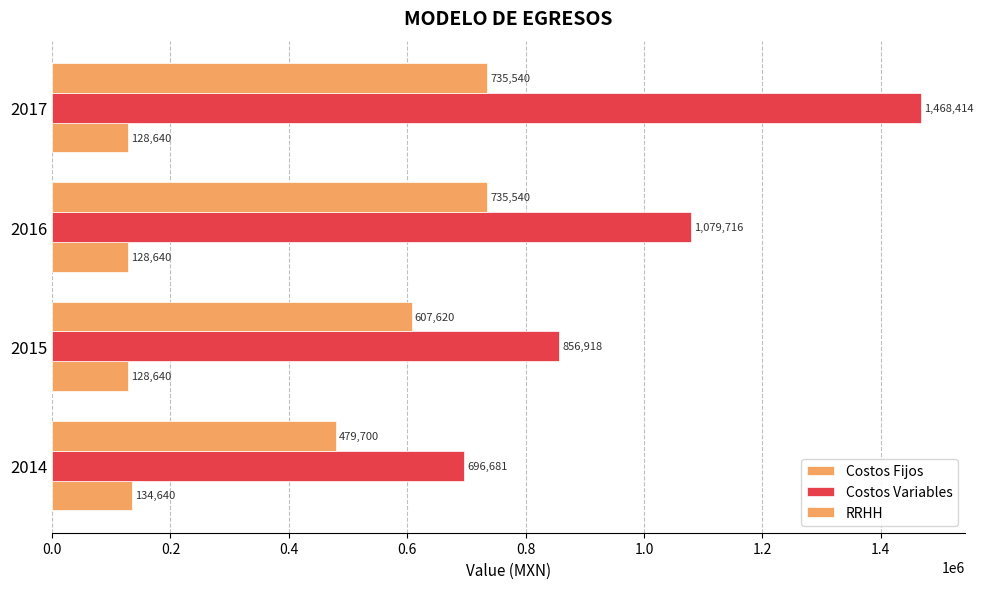

What is the highest value of the Costos Variables series?

1468414.2